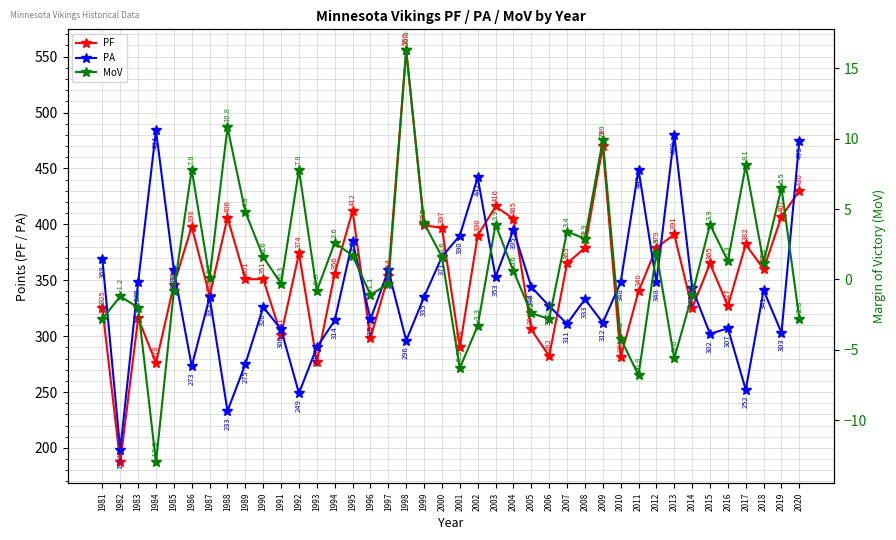

What is the value of the PF point at the 31st from the left?

340